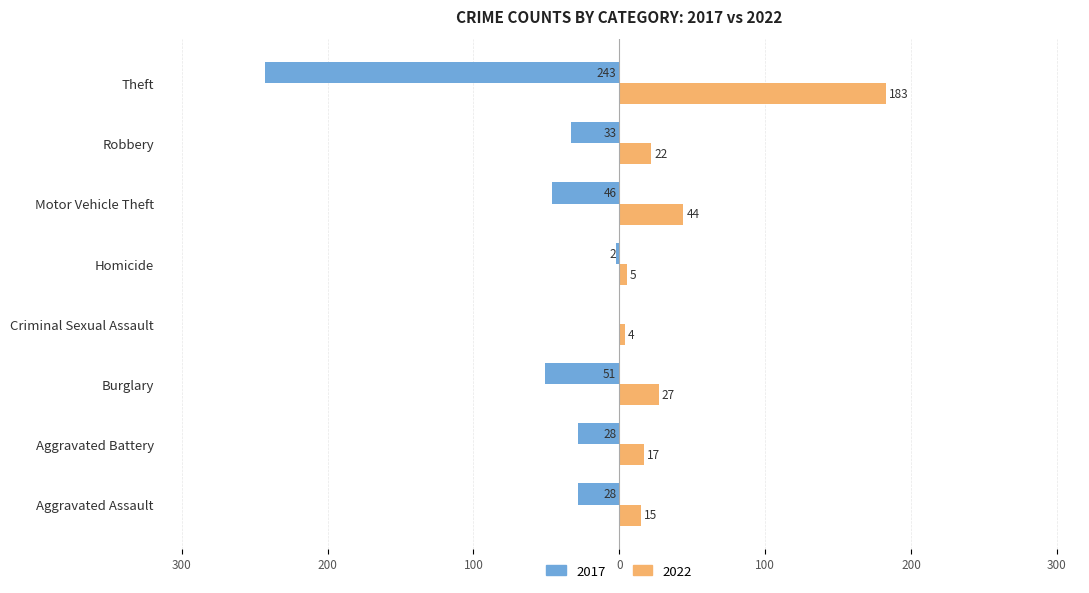

What are all the series names shown in the legend?

2017, 2022